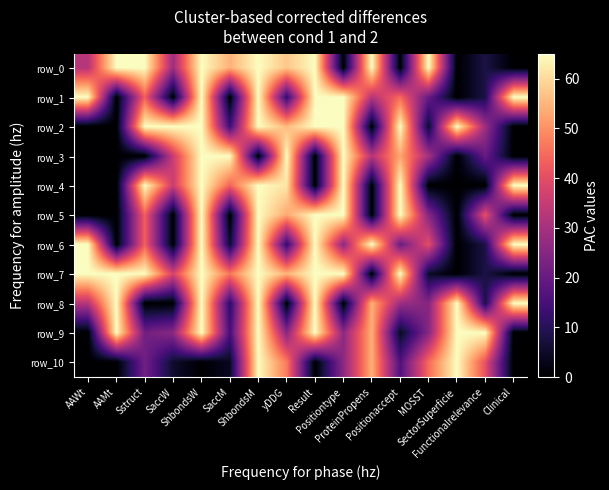

Which category has the lowest value across all series?

Positiontype